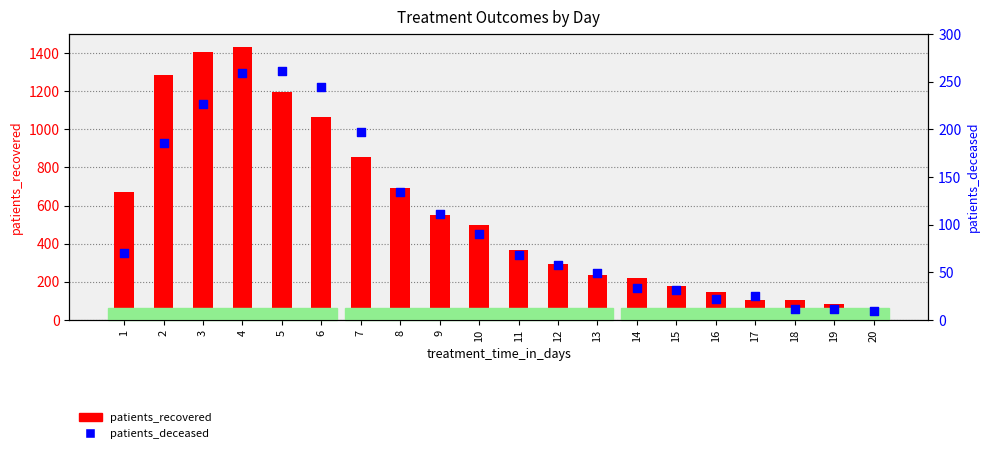

At which category is the sum across all series the highest?

4